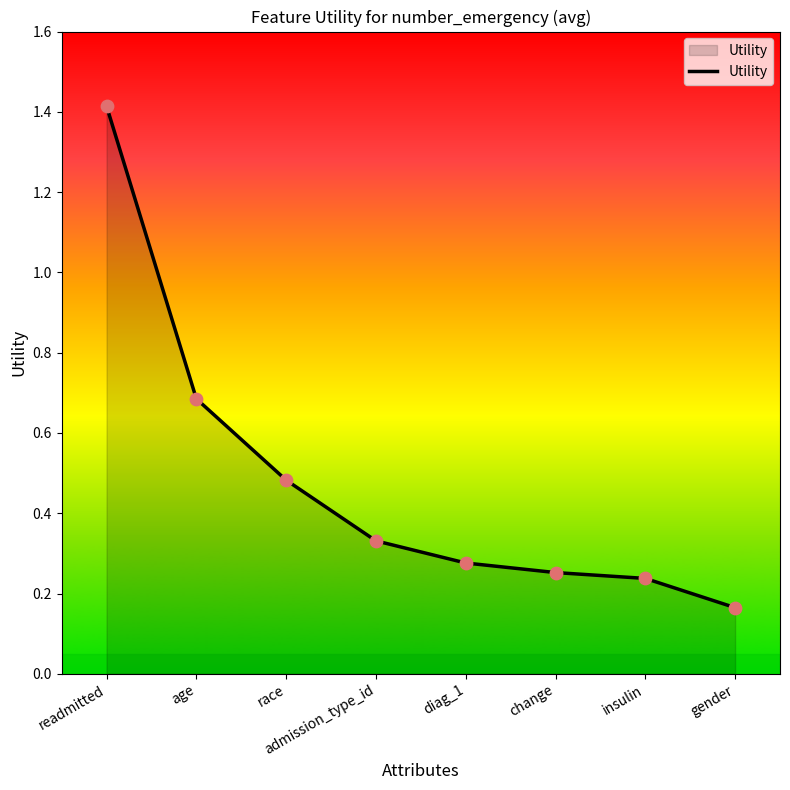

What is the change in value from admission_type_id to diag_1?

-0.1